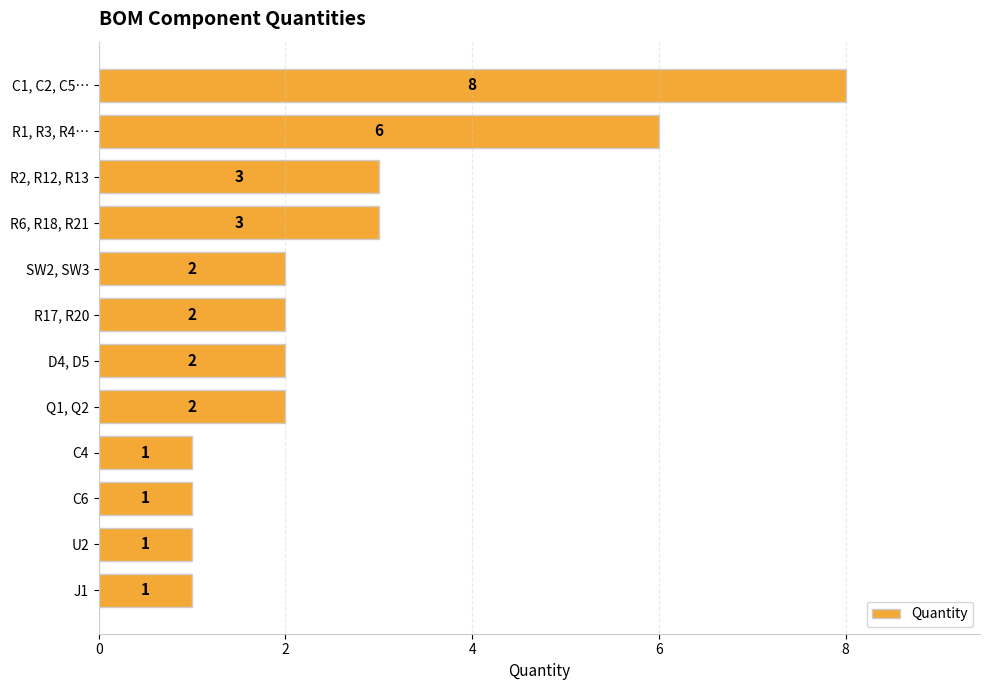

Reading top to bottom, what are all the values shown in this chart?

C1, C2, C5…=8	R1, R3, R4…=6	R2, R12, R13=3	R6, R18, R21=3	SW2, SW3=2	R17, R20=2	D4, D5=2	Q1, Q2=2	C4=1	C6=1	U2=1	J1=1